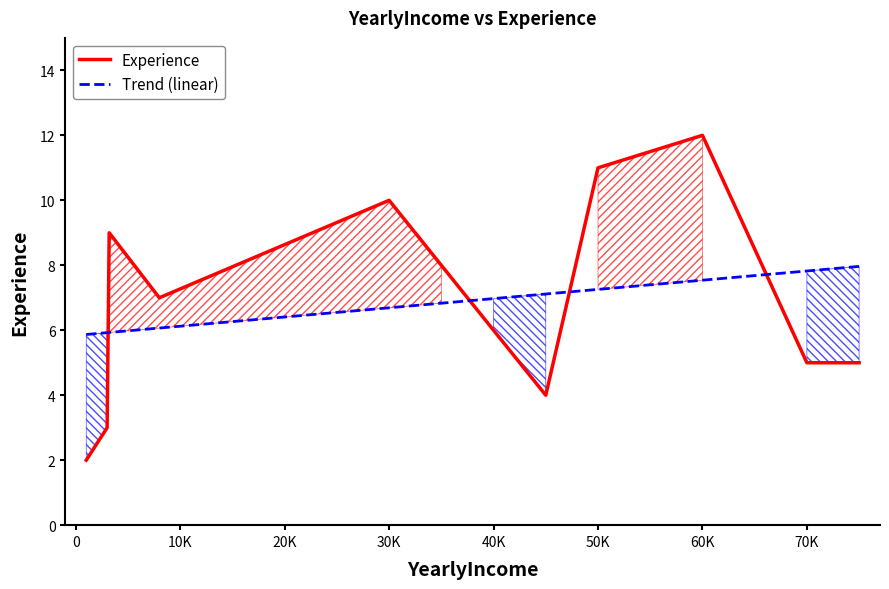

True or false: Trend (linear) has a value of 7.8 at 70K.

True